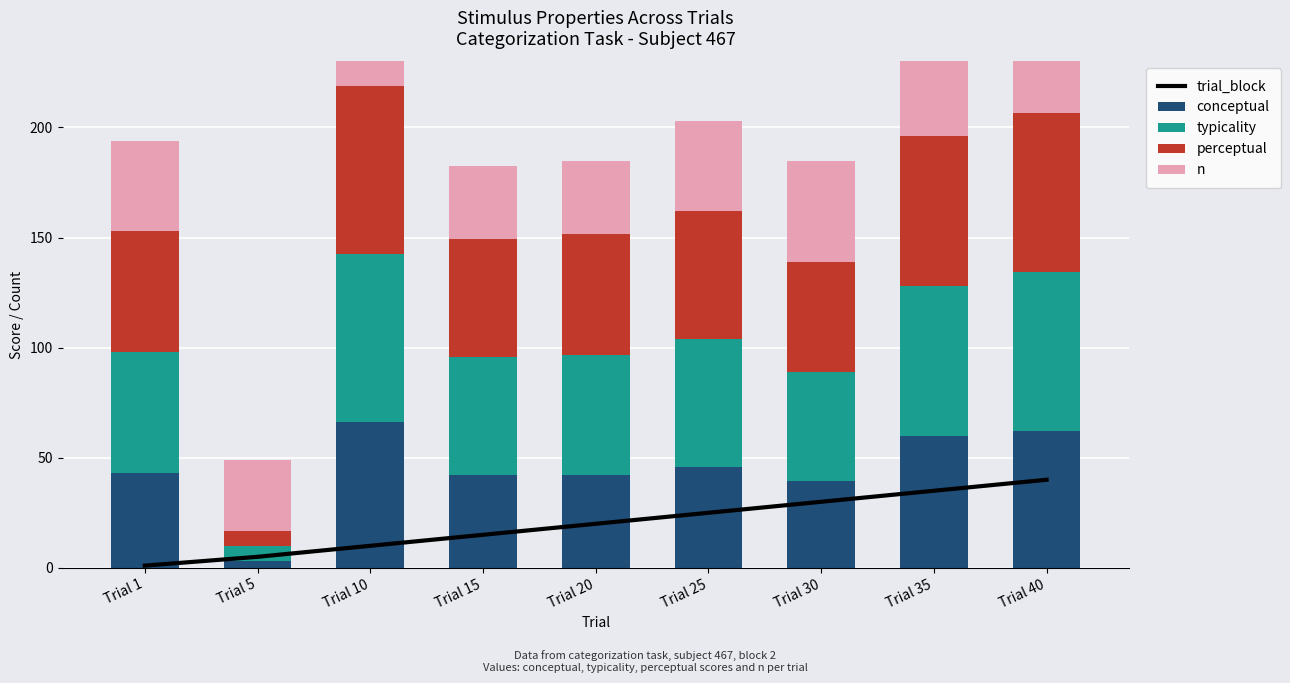

Which has a higher value, Trial 30 or Trial 25?

Trial 30